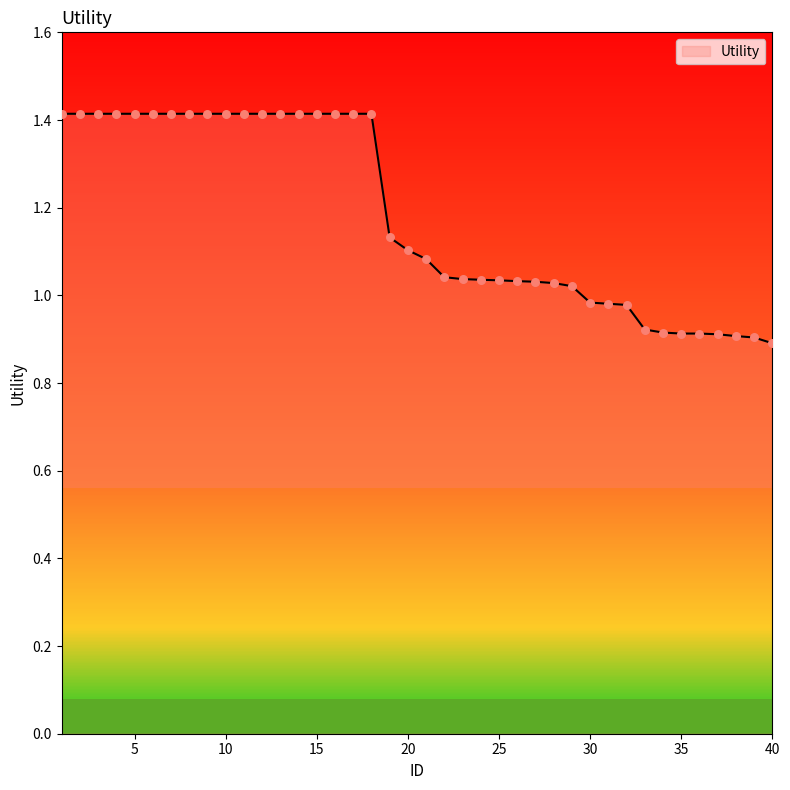

What is the greatest value displayed?

1.4